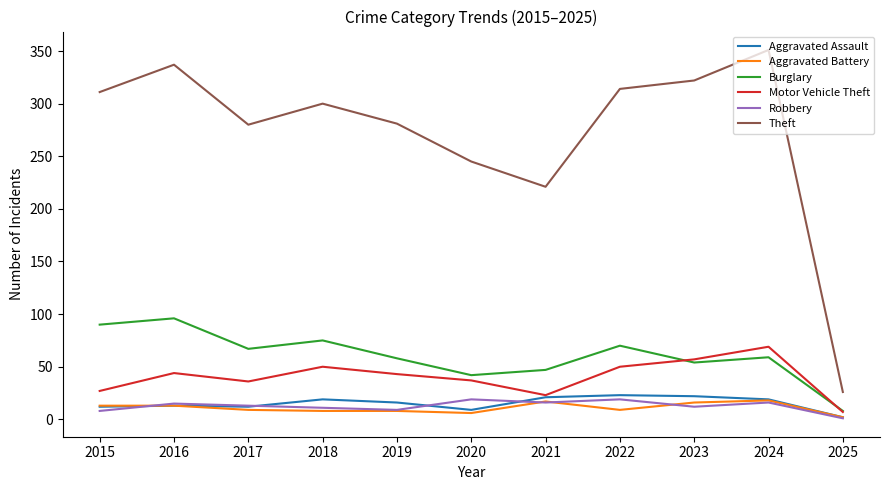

What is the difference between the highest and lowest values at 2024?

335